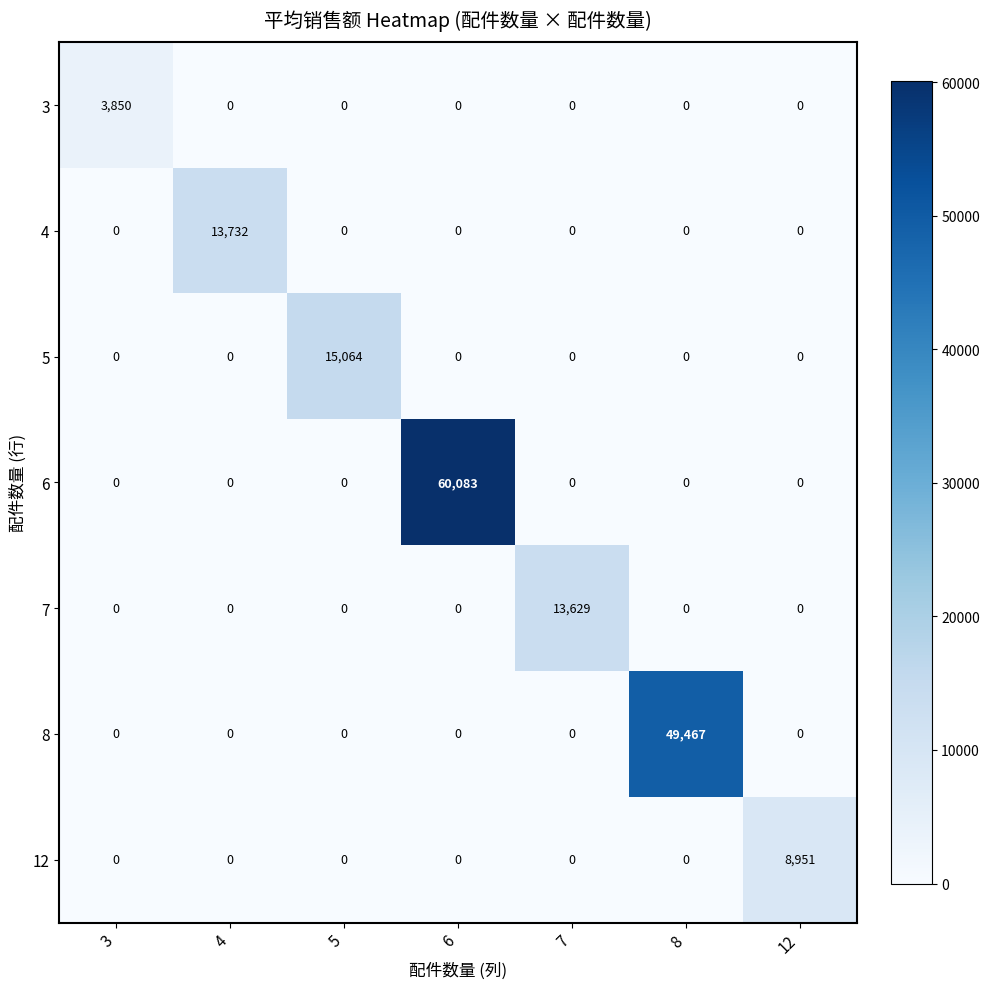

Rank the series by their maximum value, from lowest to highest.

3, 12, 7, 4, 5, 8, 6